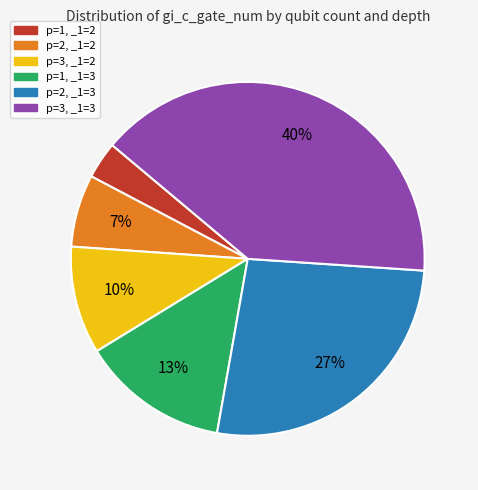

Is it true that p=2, _1=2 is 1% of the pie?

False